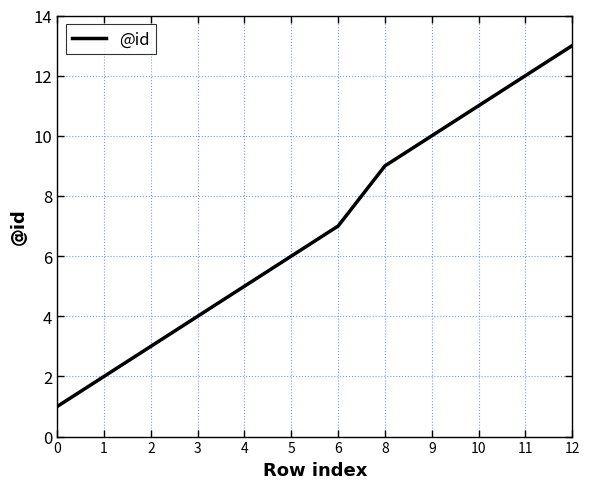

Reading right to left, list all the values displayed in this chart.

12=13	11=12	10=11	9=10	8=9	6=7	5=6	4=5	3=4	2=3	1=2	0=1